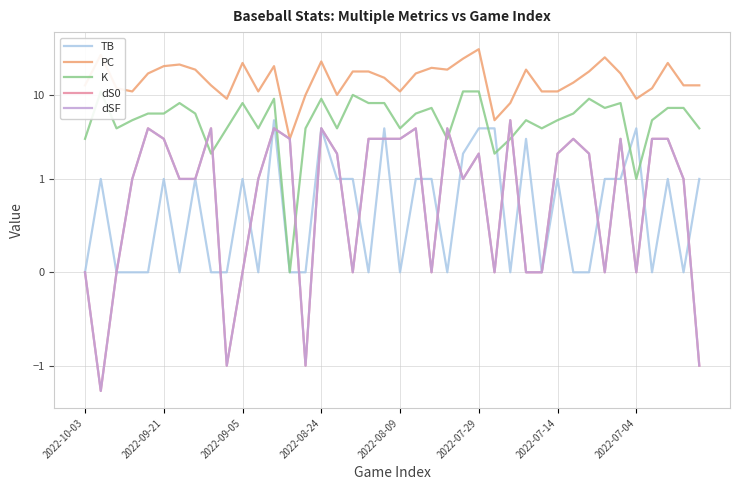

The dS0 series shows 4 at 12. True or false?

True